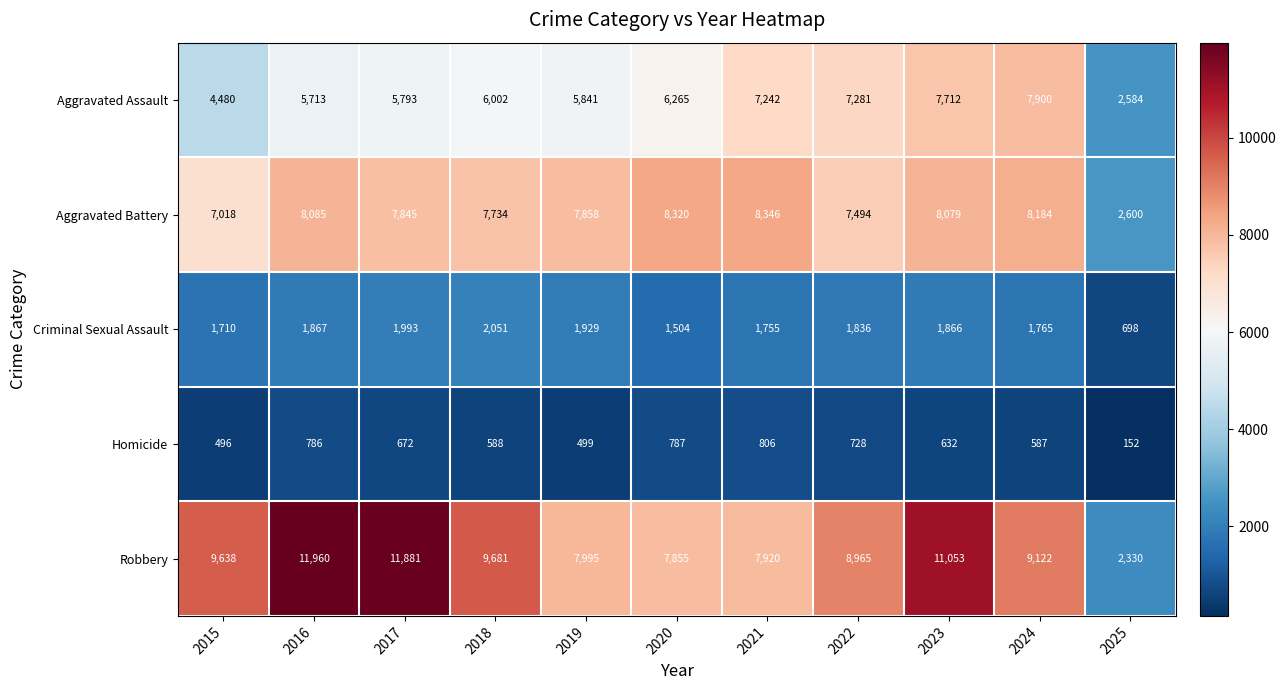

What is the total value across all series at 2020?

24731